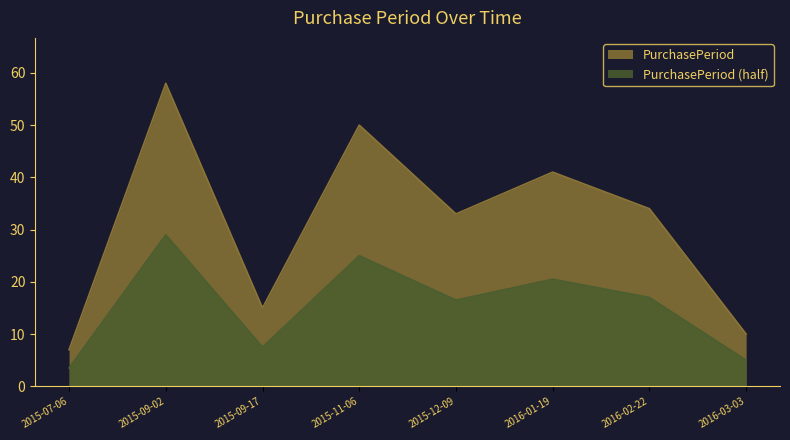

Between 2015-09-17 and 2016-02-22, which is larger?

2016-02-22